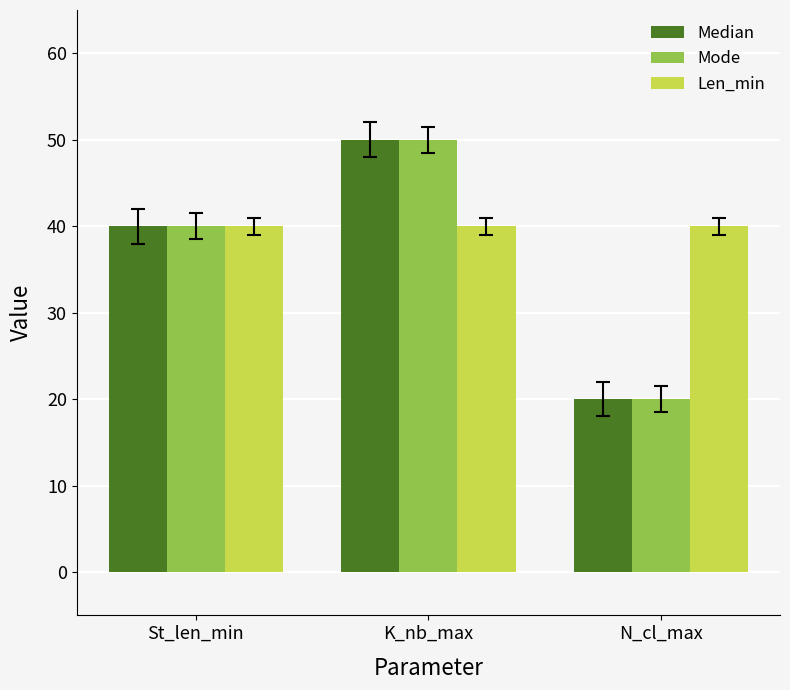

True or false: Mode has a value of 31 at N_cl_max.

False